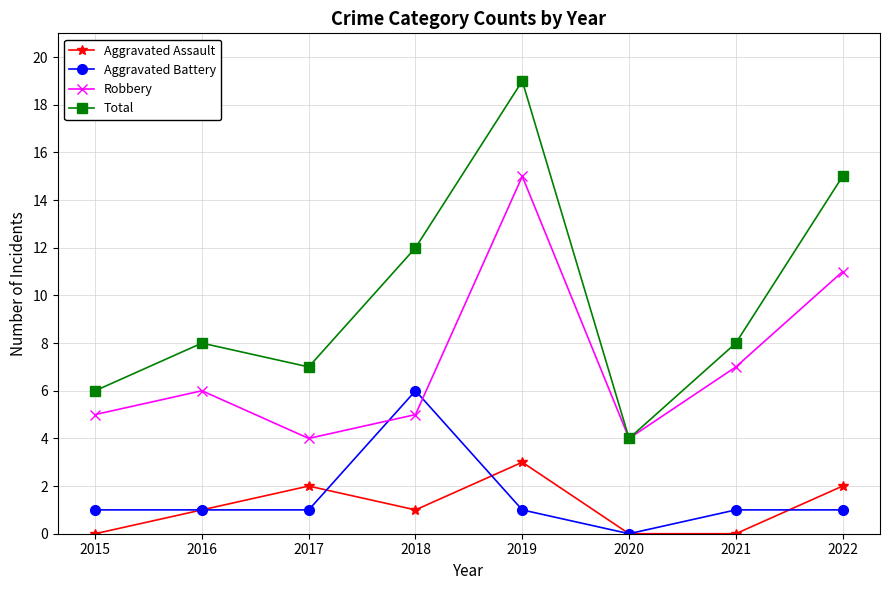

Does the chart have visible grid lines?

Yes